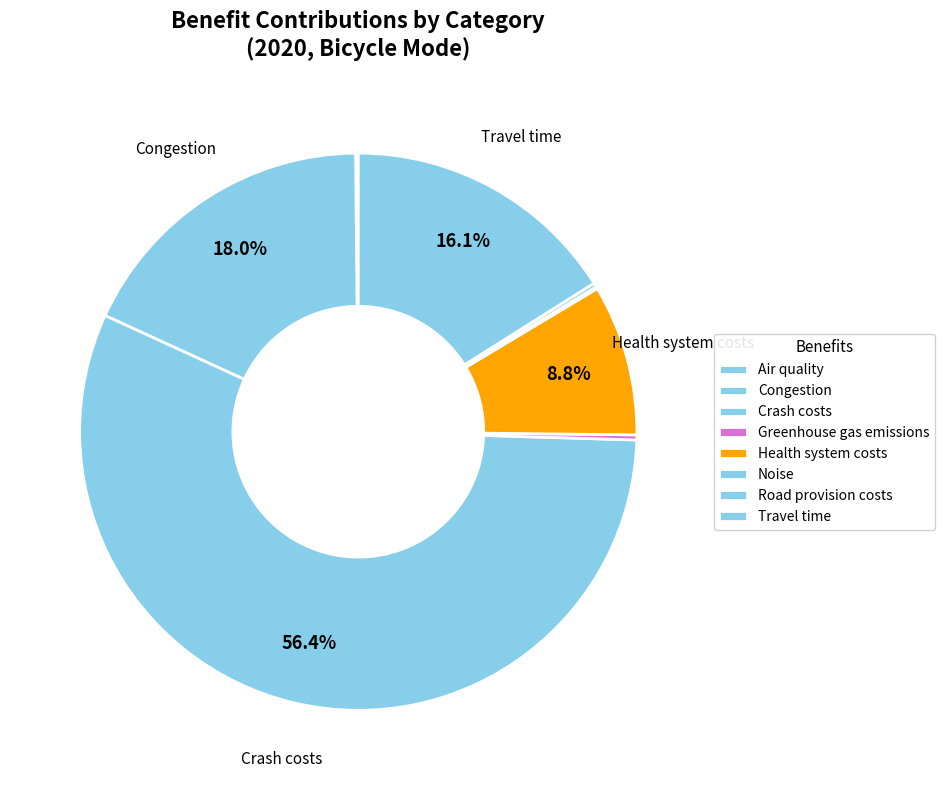

Which category accounts for the majority?

Crash costs